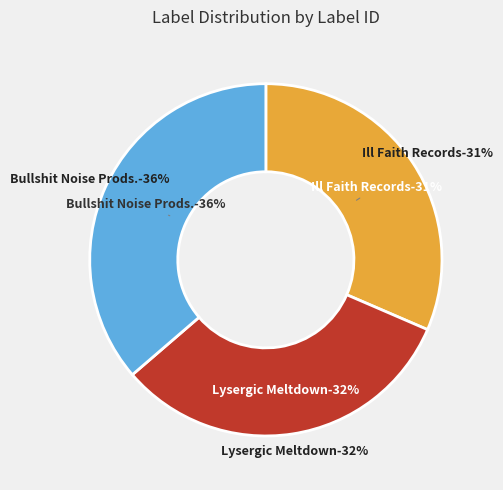

To the nearest percent, what portion does Lysergic Meltdown represent?

32%